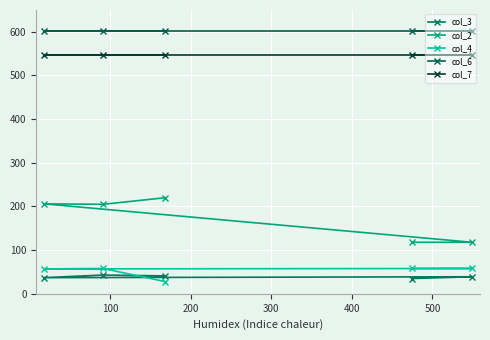

True or false: col_6 has more than 2 interior local peaks.

False